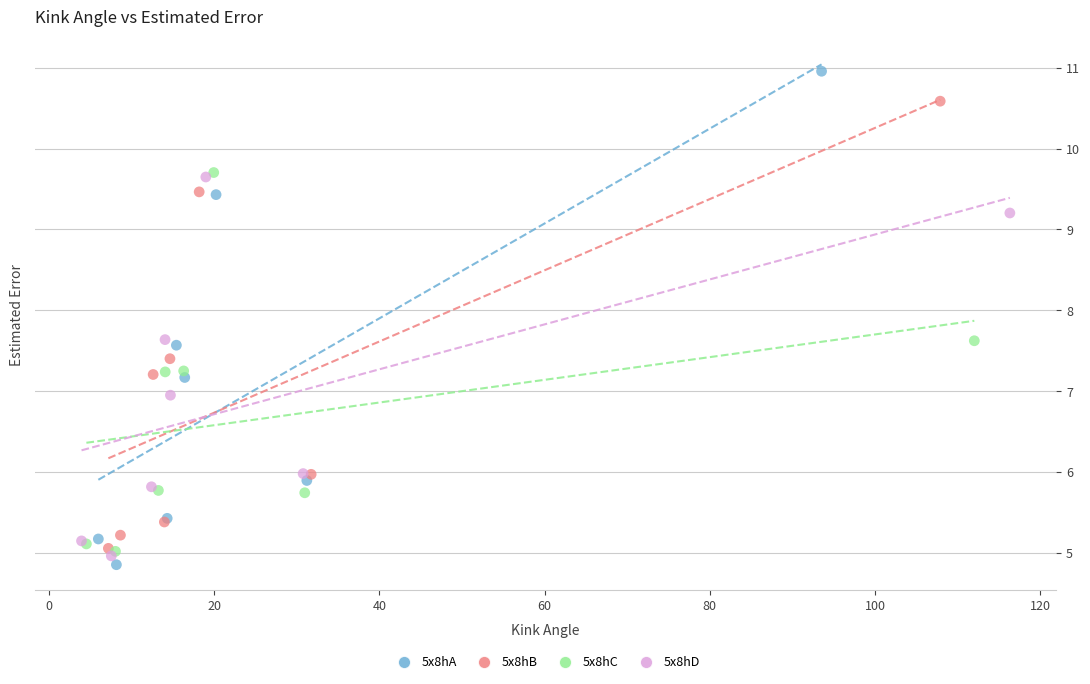

Which series reaches the minimum Y coordinate?

5x8hA